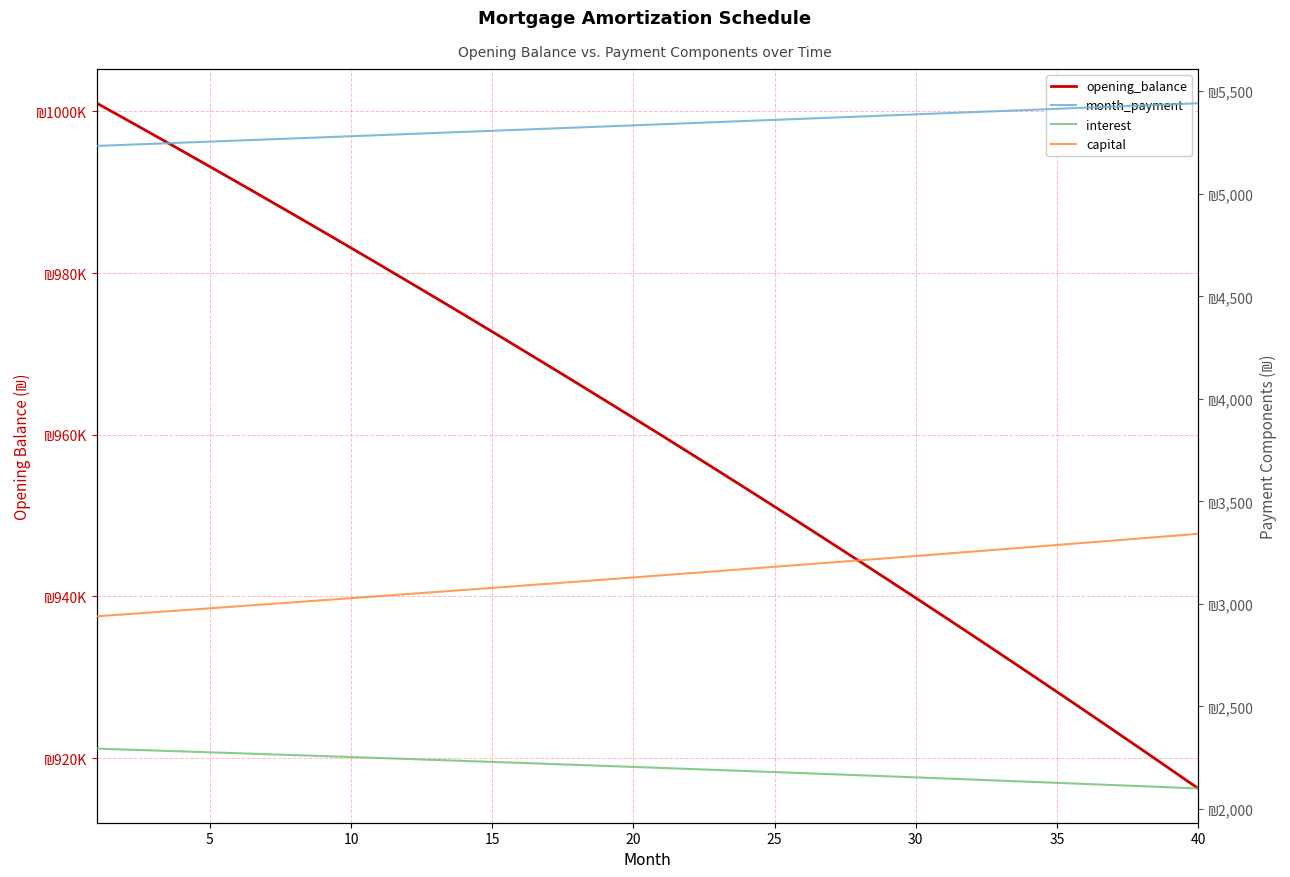

How many lines are shown in the chart?

4